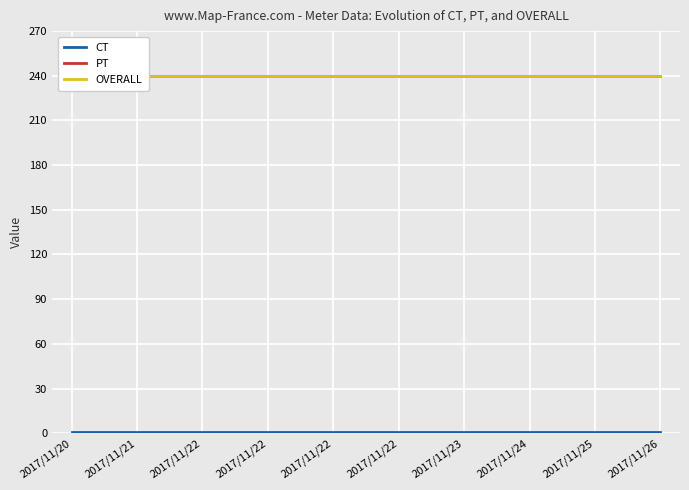

The value of CT at 2017/11/22 is 0. True or false?

False